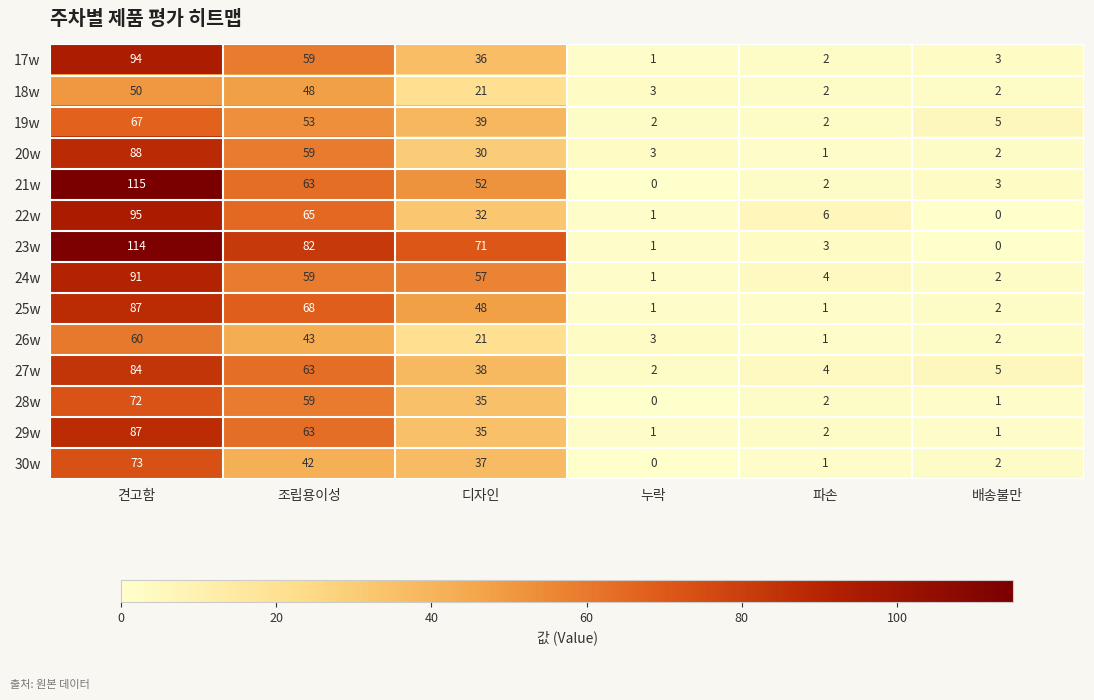

What is the difference between the maximum and minimum values in the 19w series?

65